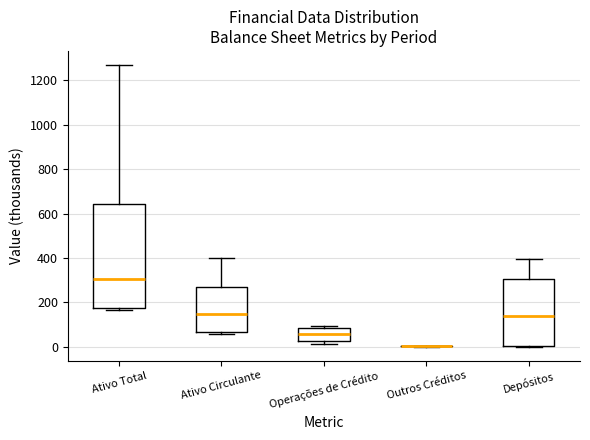

Reading left to right, read every box against the y-axis: the position of its median line, the range the box covers, and the ends of its whiskers. The values are not printed on the chart, so give them approximately, as read against the axis.

Ativo Total: median 300, box 180 to 640, whiskers 160 to 1260
Ativo Circulante: median 140, box 60 to 260, whiskers 60 (just below the box's lower edge) to 400
Operações de Crédito: median 60, box 20 to 80, whiskers 20 (just below the box's lower edge) to 100
Outros Créditos: box collapsed to a line at 0, whiskers 0 to 0
Depósitos: median 140, box 0 to 300, whiskers 0 to 400